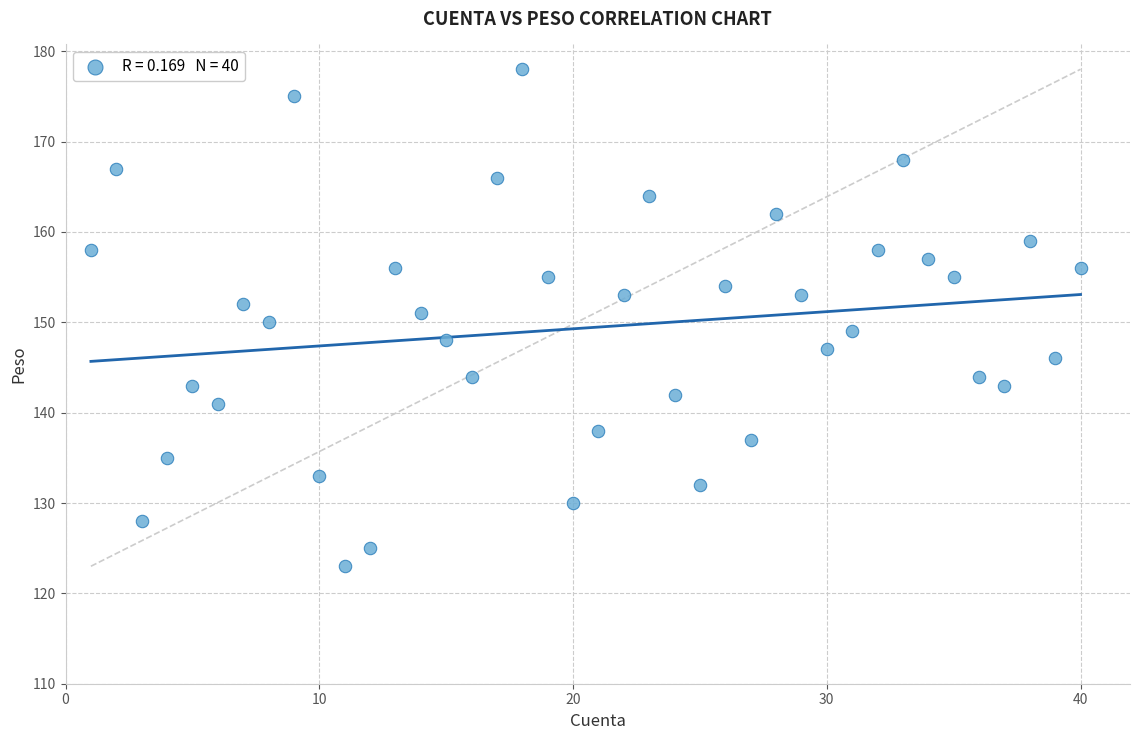

What is the range of X values (max minus min)?

39